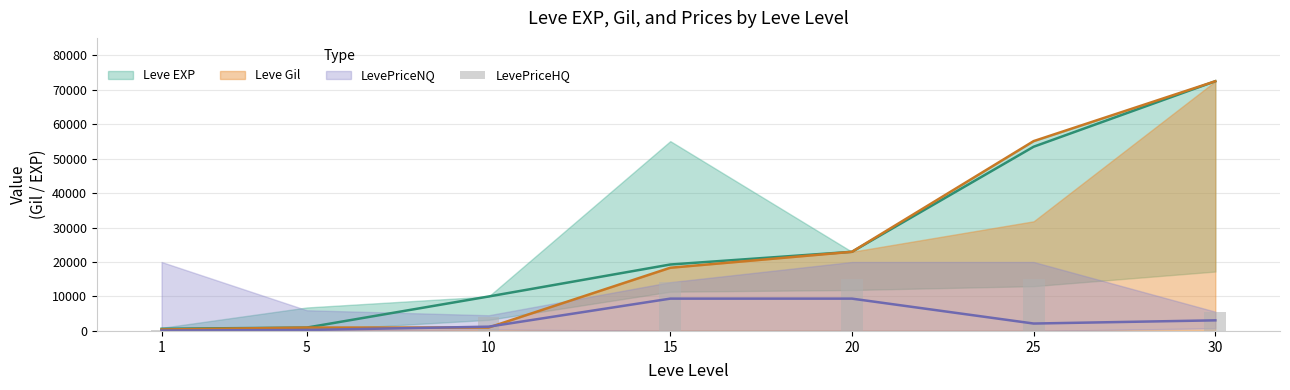

Between 20 and 15, which is larger?

20